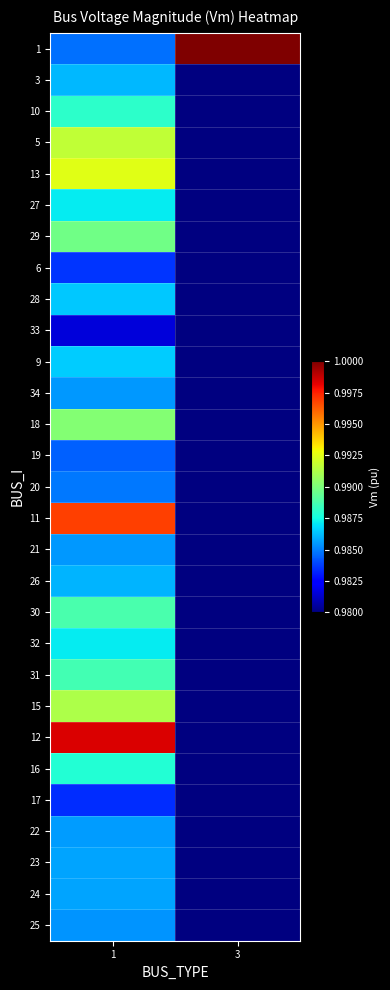

What is the total value across all series at 1?

28.6